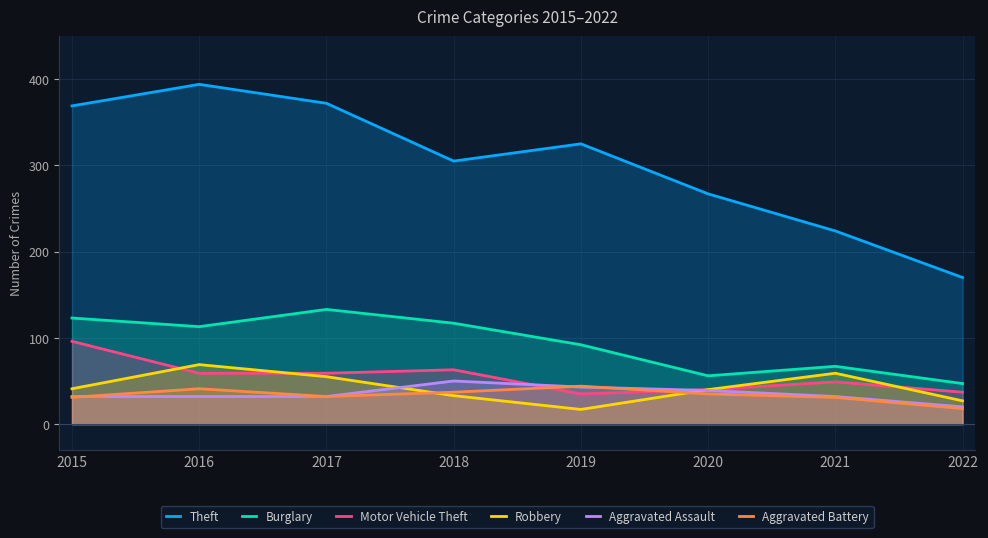

What is the difference between the maximum and minimum values in the Theft series?

224